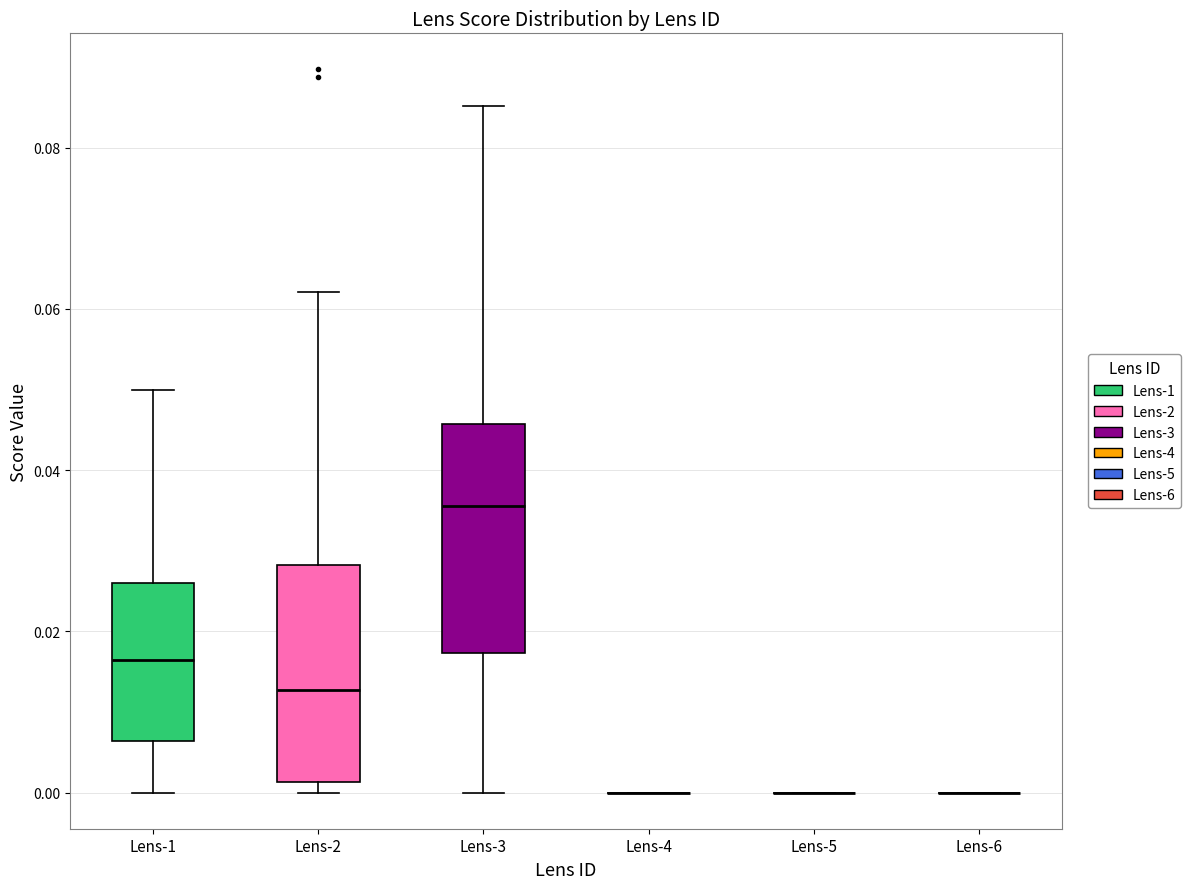

Reading left to right, read every box against the y-axis: the position of its median line, the range the box covers, and the ends of its whiskers. The values are not printed on the chart, so give them approximately, as read against the axis.

Lens-1: median 0.016, box 0.006 to 0.026, whiskers 0.000 to 0.050
Lens-2: median 0.012, box 0.002 to 0.028, whiskers 0.000 to 0.062
Lens-3: median 0.036, box 0.018 to 0.046, whiskers 0.000 to 0.086
Lens-4: box collapsed to a line at 0.000, whiskers 0.000 to 0.000
Lens-5: box collapsed to a line at 0.000, whiskers 0.000 to 0.000
Lens-6: box collapsed to a line at 0.000, whiskers 0.000 to 0.000